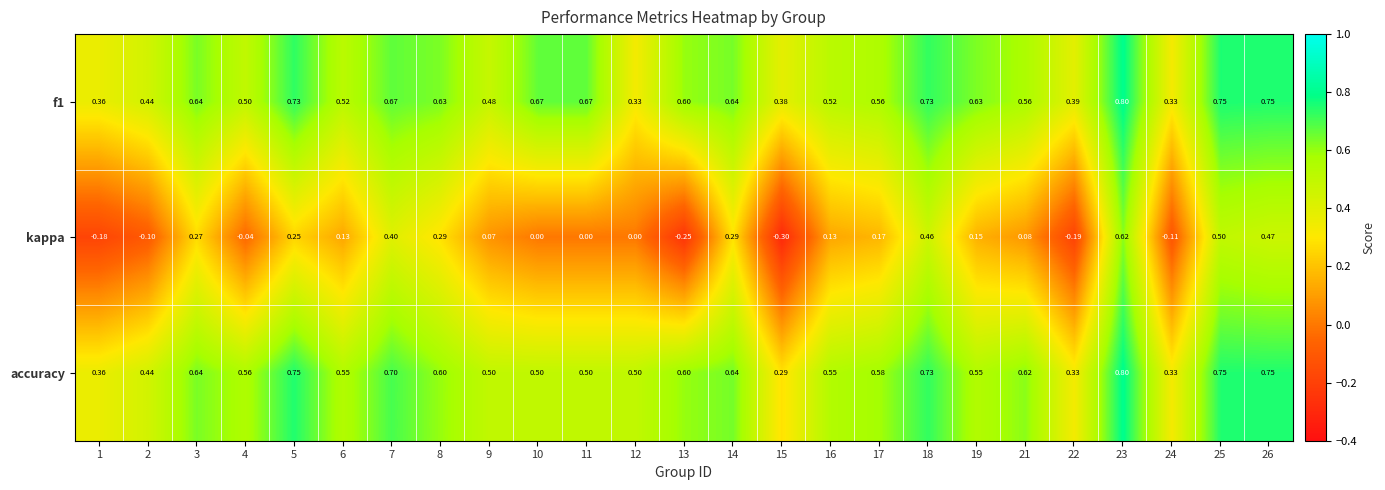

Is the value of kappa at 11 greater than the value of accuracy at 24?

No